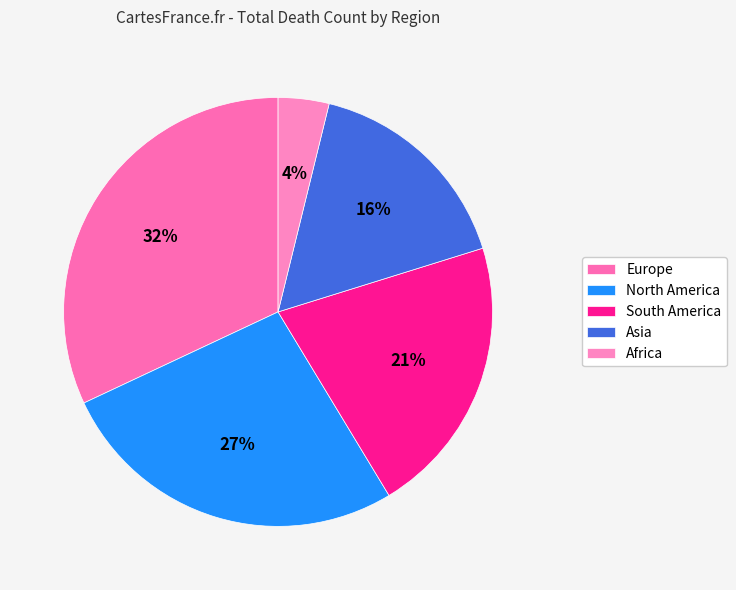

To the nearest percent, what is the average slice percentage?

20%